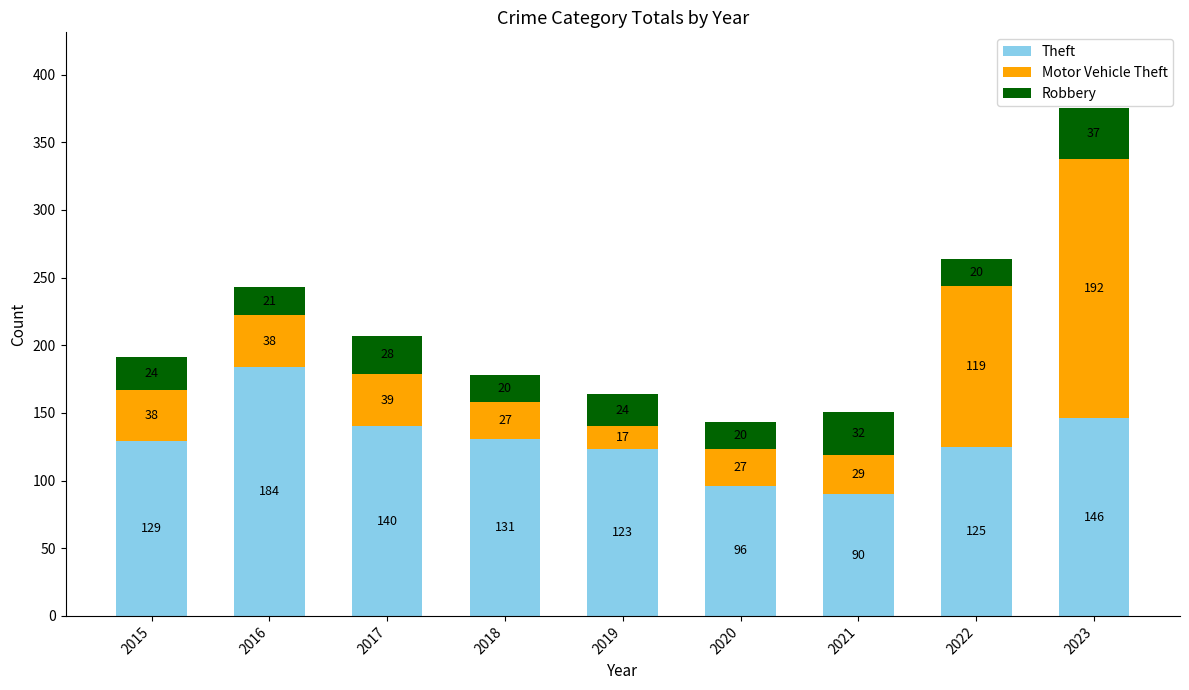

At which label does Theft reach its minimum?

2021